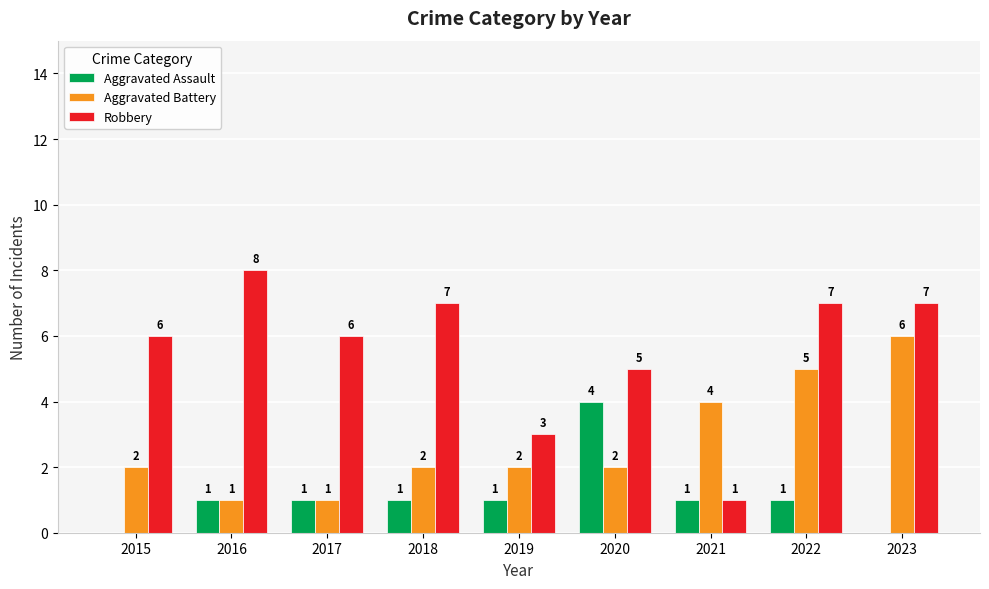

Reading right to left, extract all data points from this chart.

Aggravated Assault: 2023=0	2022=1	2021=1	2020=4	2019=1	2018=1	2017=1	2016=1	2015=0
Aggravated Battery: 2023=6	2022=5	2021=4	2020=2	2019=2	2018=2	2017=1	2016=1	2015=2
Robbery: 2023=7	2022=7	2021=1	2020=5	2019=3	2018=7	2017=6	2016=8	2015=6